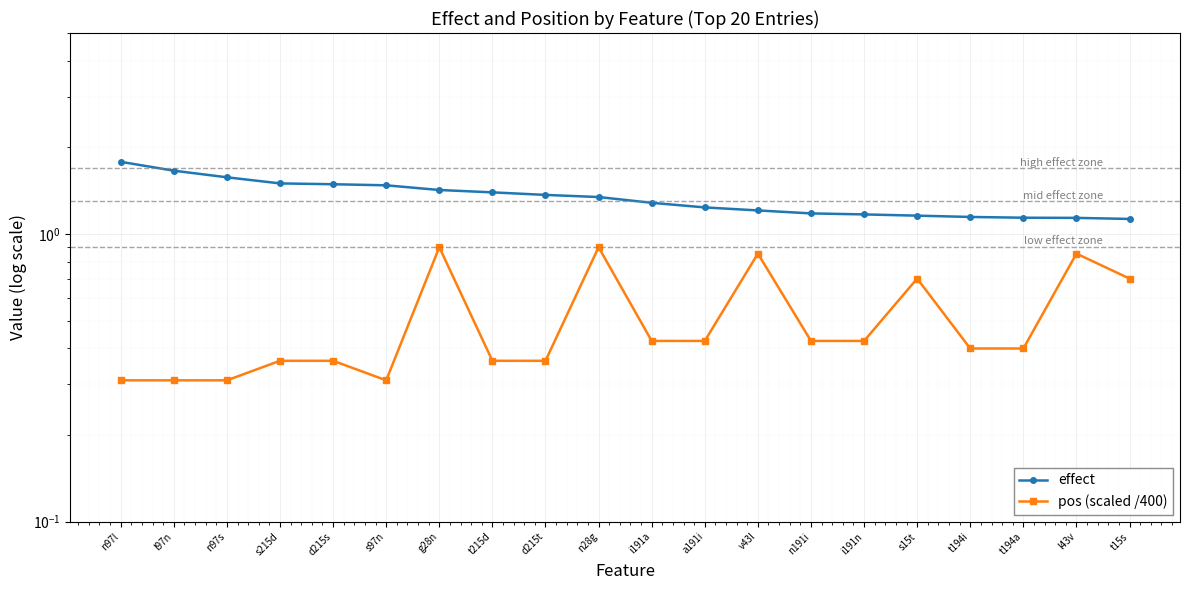

At how many categories does at least one series exceed 0?

20